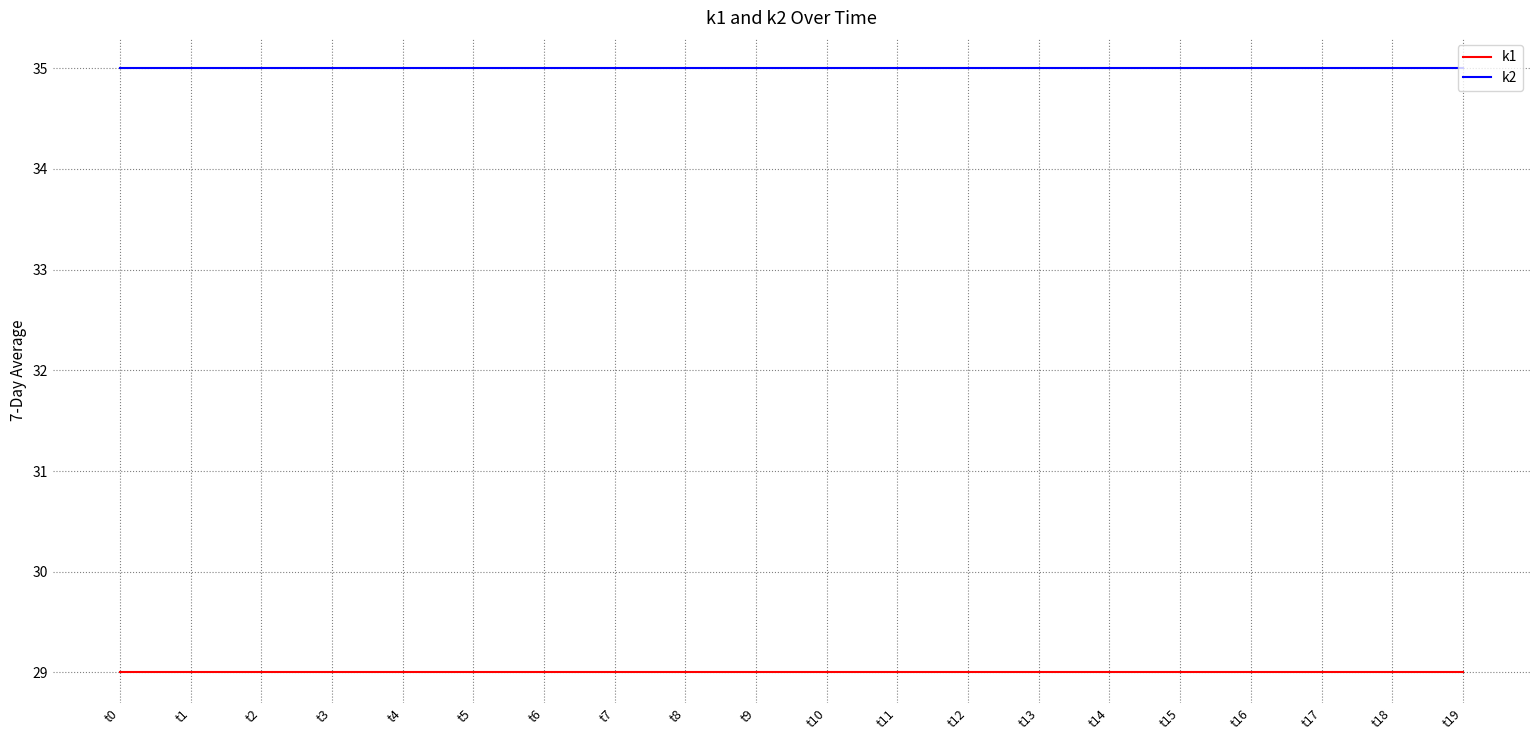

What is the difference between the highest and lowest values at t0?

6